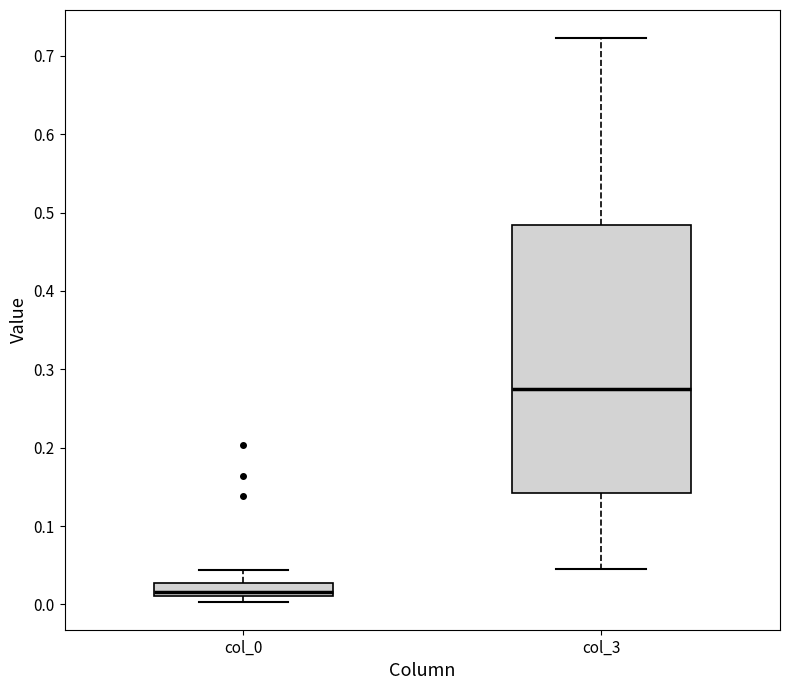

Reading left to right, read every box against the y-axis: the position of its median line, the range the box covers, and the ends of its whiskers. The values are not printed on the chart, so give them approximately, as read against the axis.

col_0: median 0.02, box 0.01 to 0.03, whiskers 0.00 to 0.04
col_3: median 0.28, box 0.14 to 0.48, whiskers 0.04 to 0.72